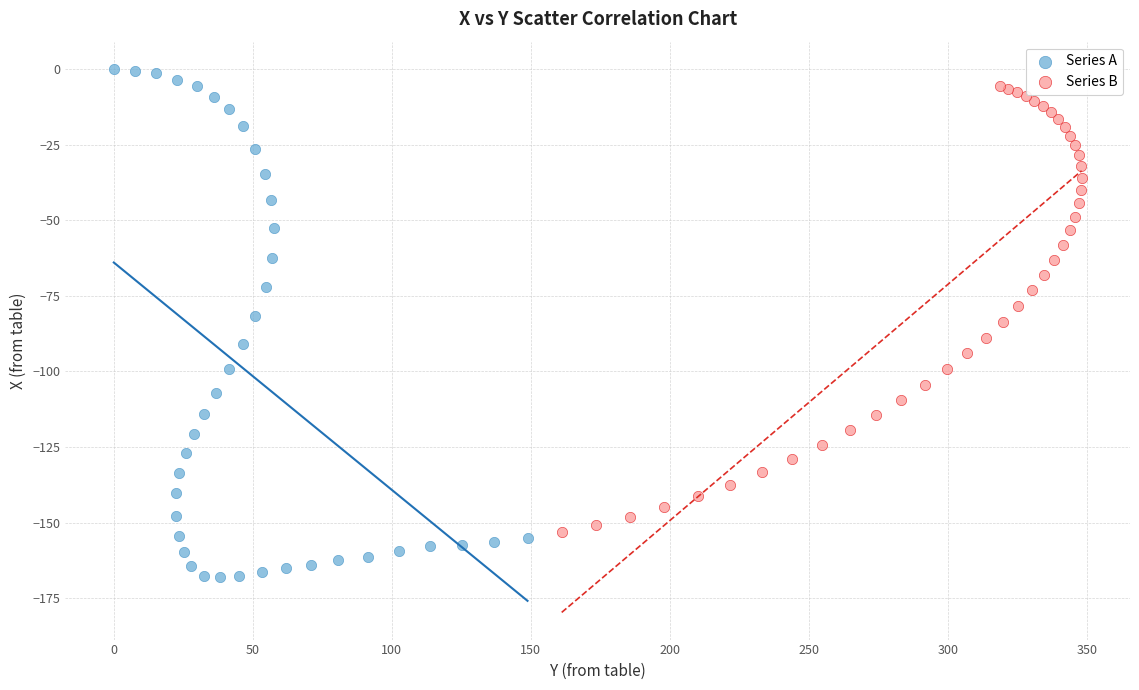

Which series has the widest spread of Y values?

Series A